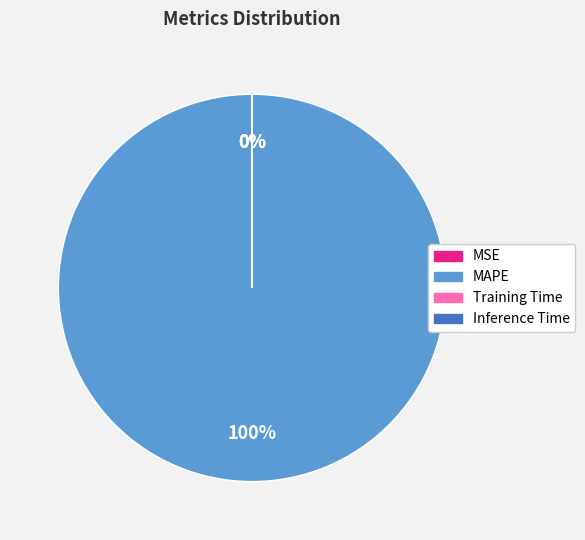

To the nearest percent, what is the difference between the largest and smallest slice percentages?

100%